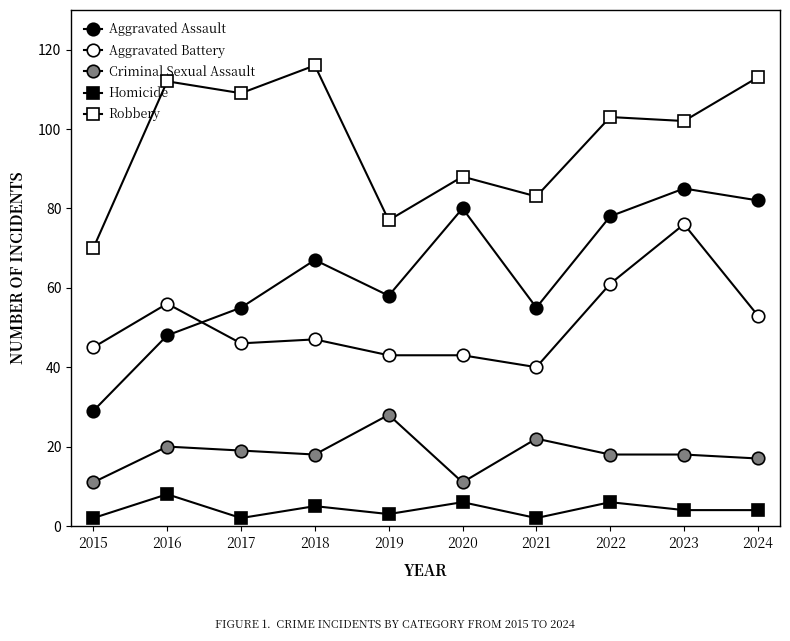

How many lines are shown in the chart?

5